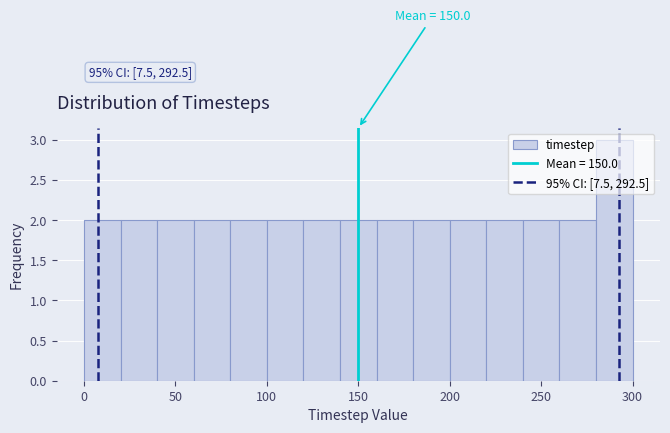

Over which range of the x-axis is the bar tallest?

280 to 300